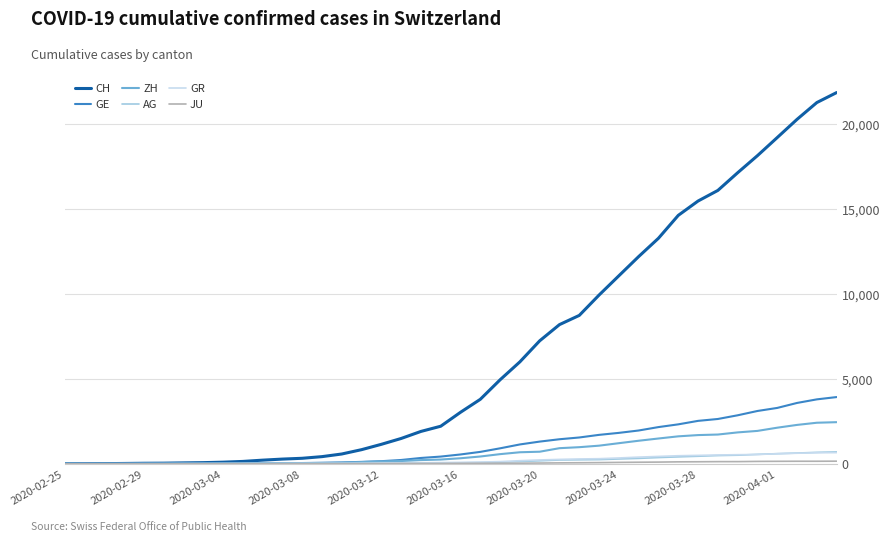

Which series has the largest range (max minus min)?

CH